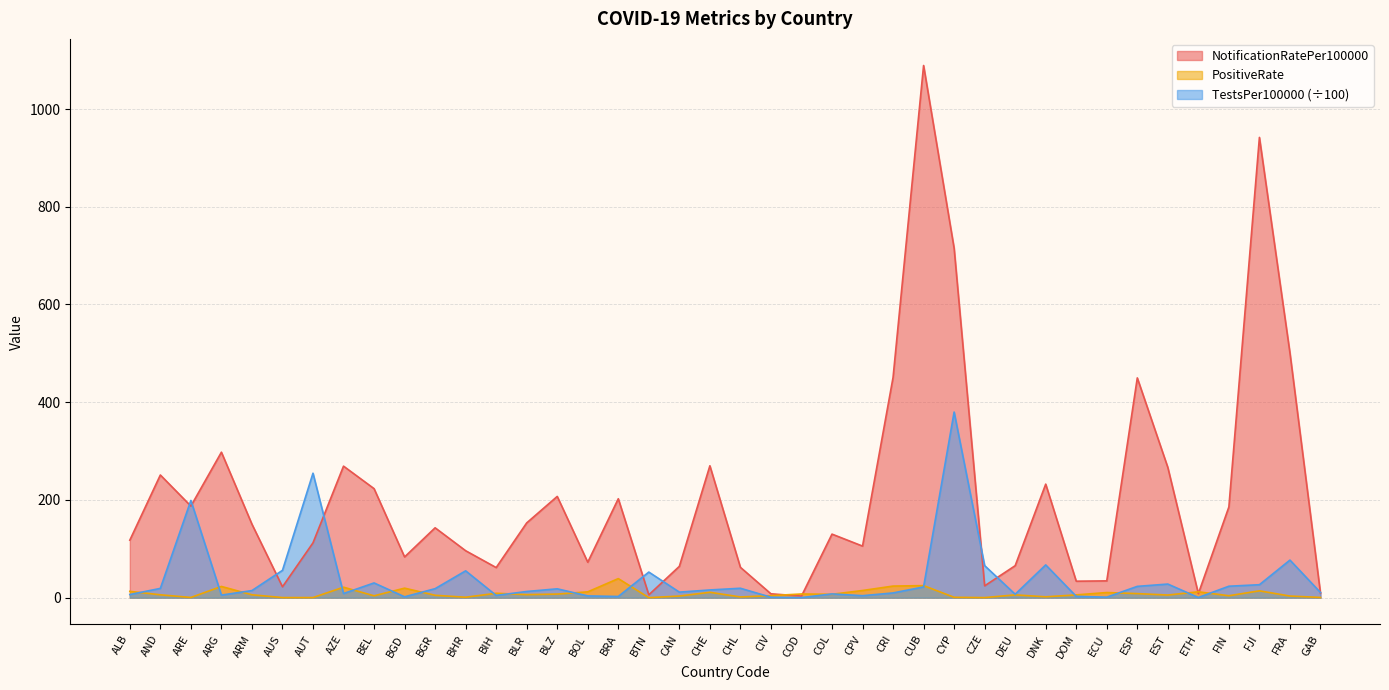

How many data points does each series have?

40